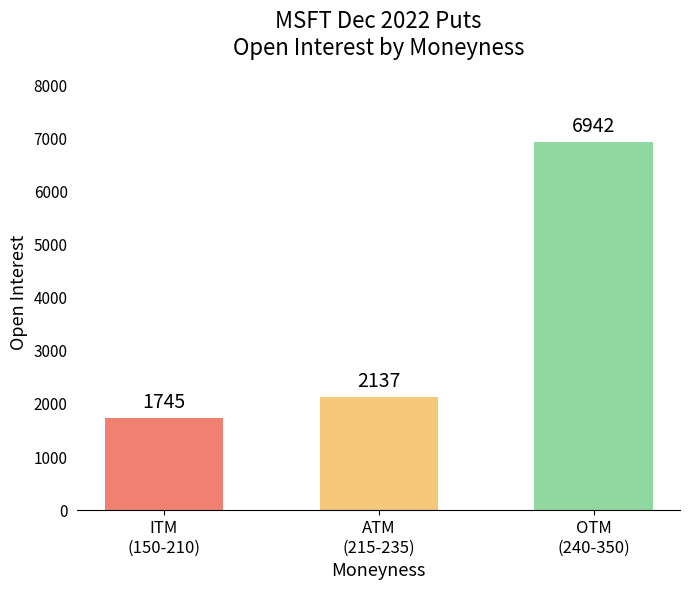

What is the label of the 1st bar from the left?

ITM
(150-210)